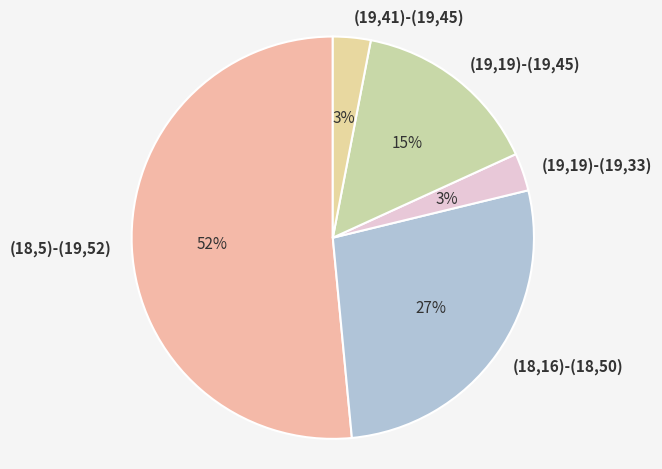

True or false: (19,19)-(19,45) accounts for 15% of the total.

True